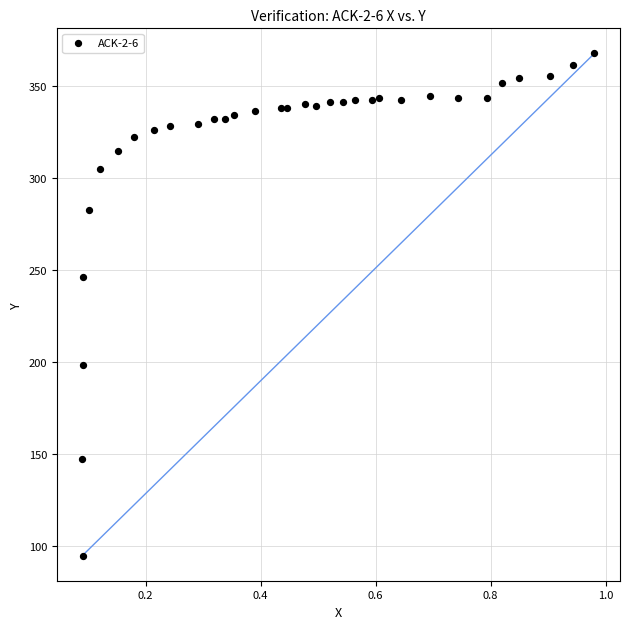

What is the range of Y values (max minus min)?

273.4